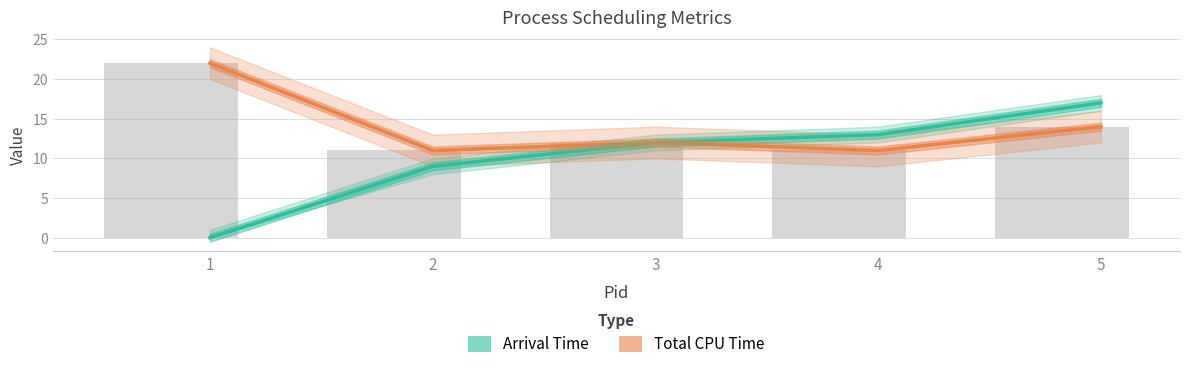

Reading right to left, extract all data points from this chart.

Arrival Time: 5=17	4=13	3=12	2=9	1=0
Total CPU Time: 5=14	4=11	3=12	2=11	1=22
Total CPU Time (bar): 5=14	4=11	3=12	2=11	1=22